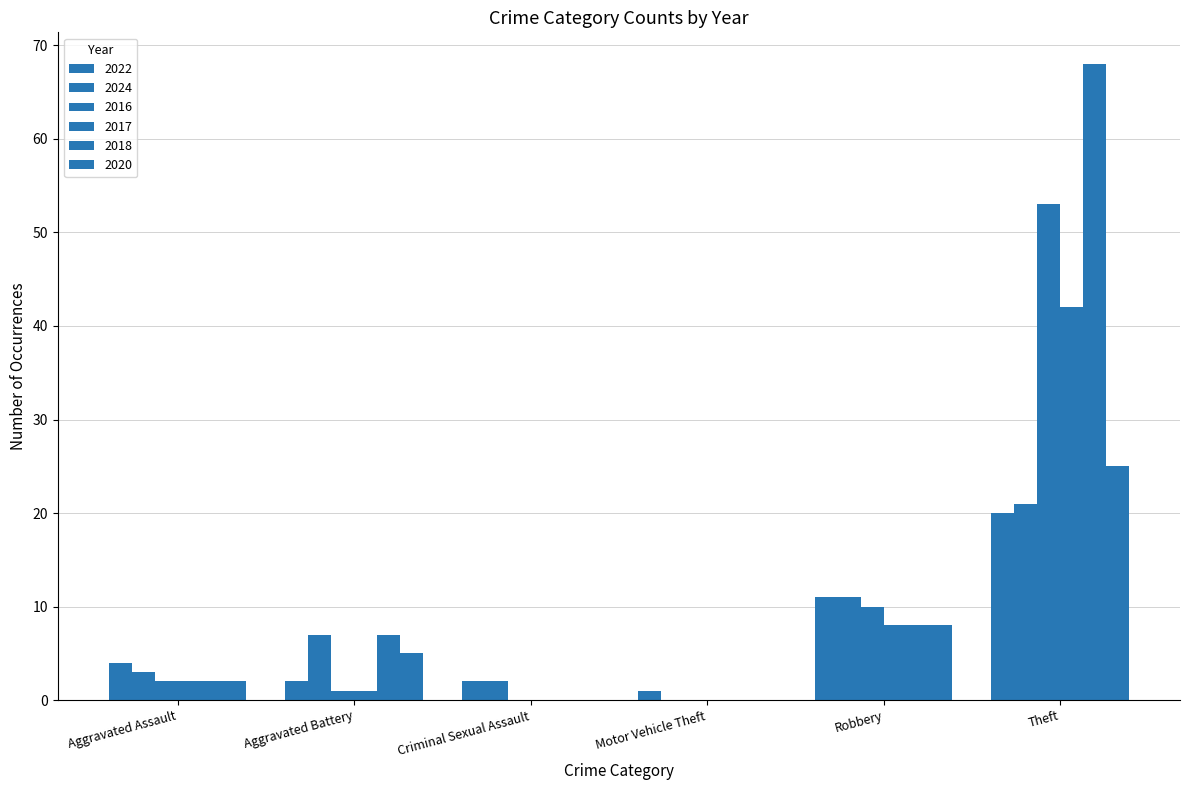

Which has a higher value, Theft or Robbery?

Theft